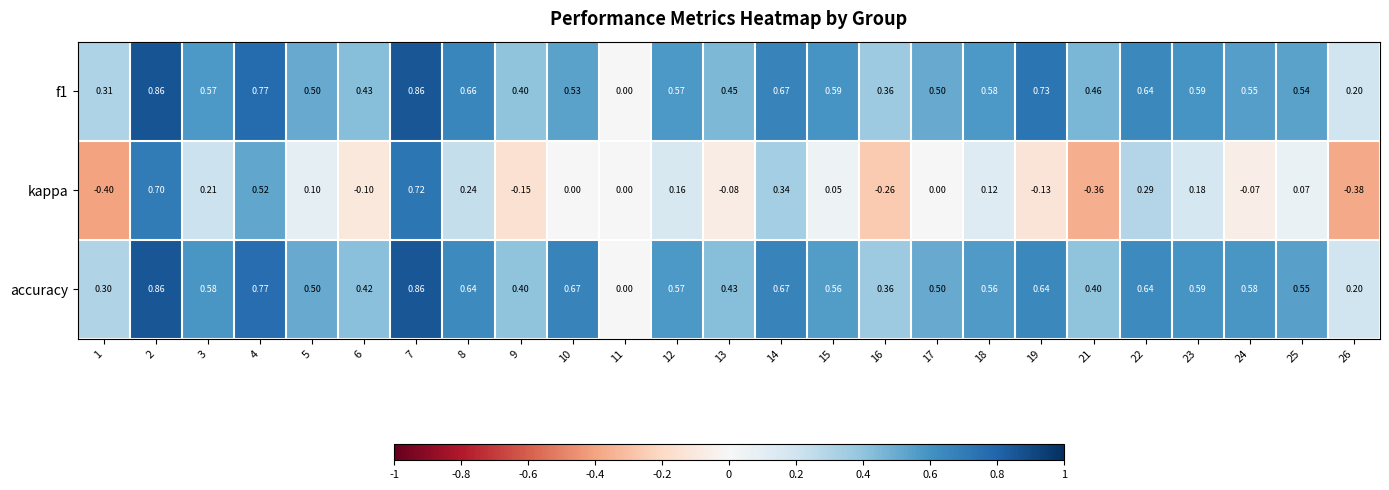

Is the value of accuracy at 6 greater than the value of f1 at 13?

No